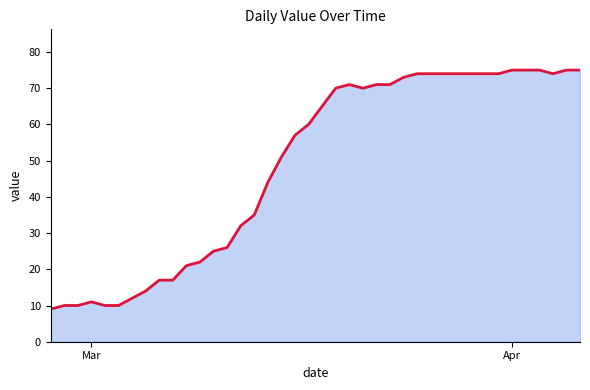

What is the smallest value displayed?

9